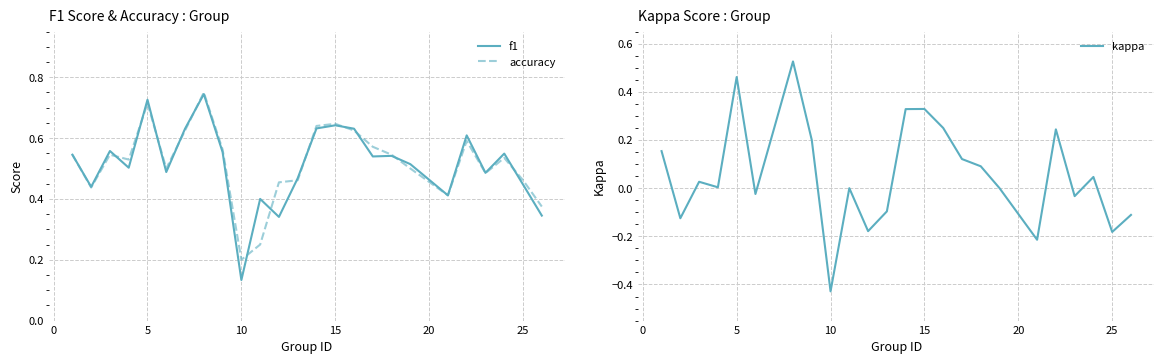

In accuracy, how many points are higher than both neighbors (excluding endpoints)?

6